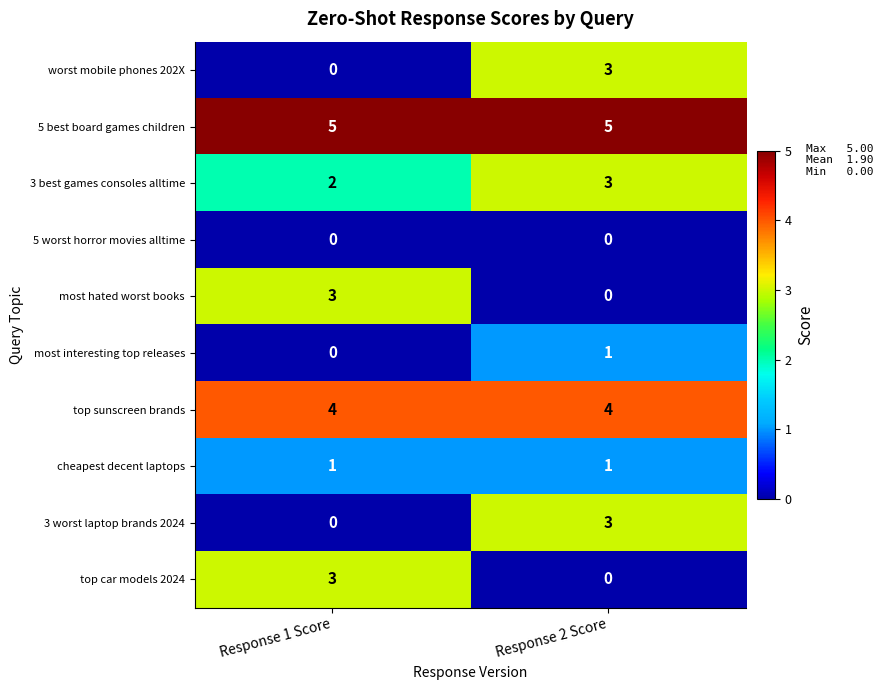

Which series has the largest total across all categories?

5 best board games children